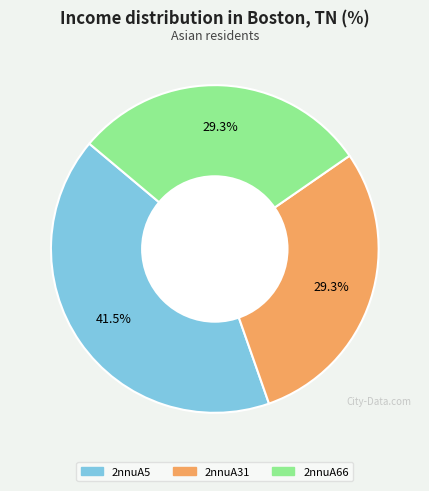

To the nearest percent, what portion does 2nnuA31 represent?

29%